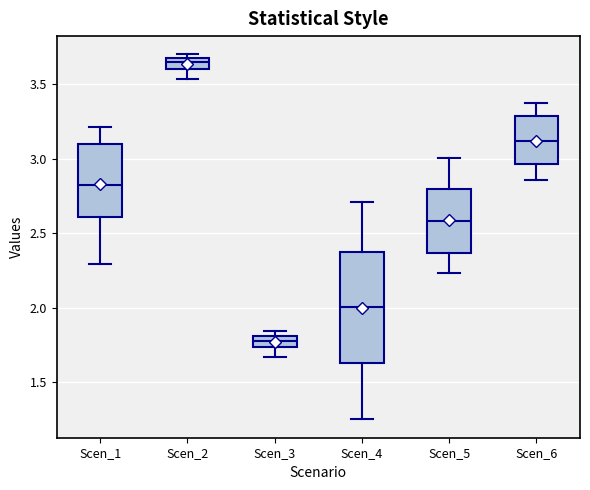

Which box's median line is the lowest?

Scen_3